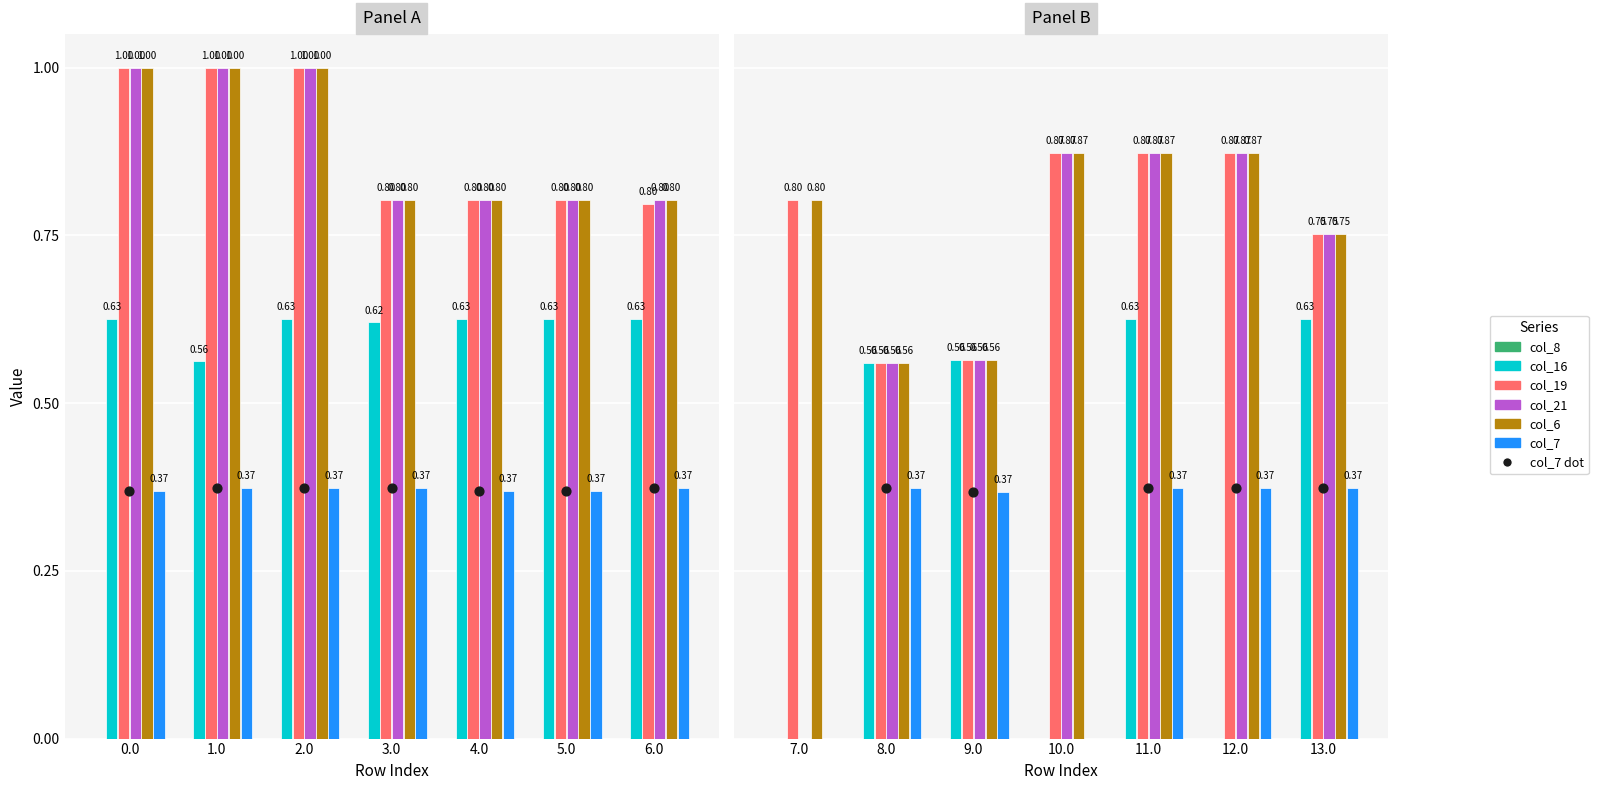

What are all the series names shown in the legend?

col_8, col_16, col_19, col_21, col_6, col_7